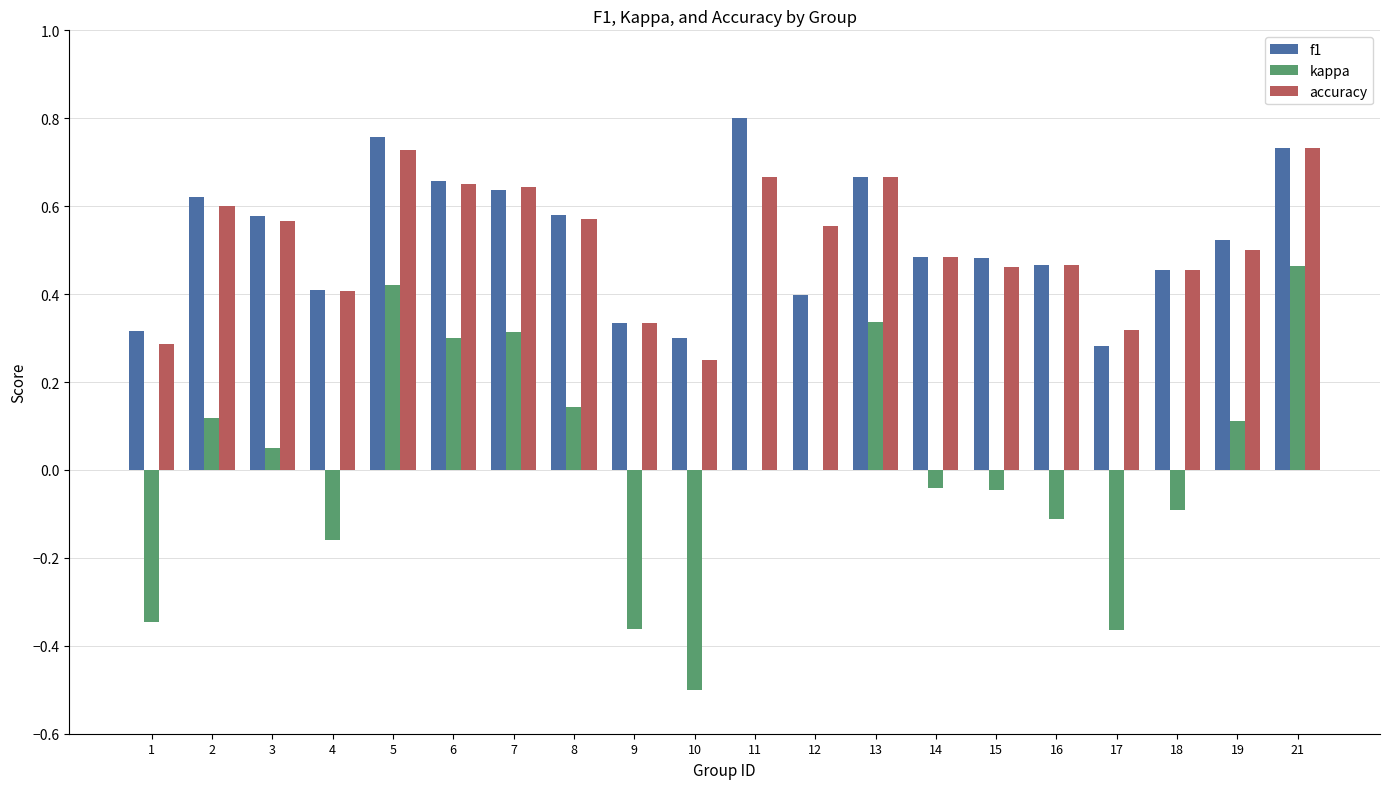

Is the value of accuracy at 2 greater than the value of f1 at 10?

Yes